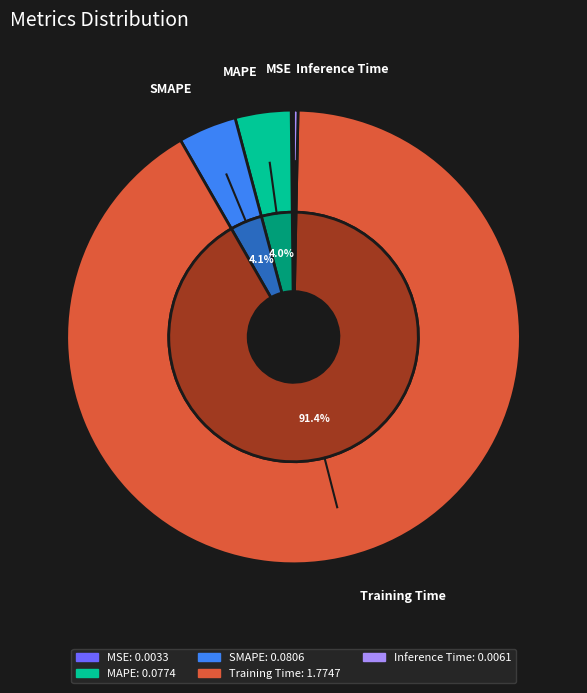

To the nearest percent, what is the combined percentage of Inference Time and SMAPE?

4%